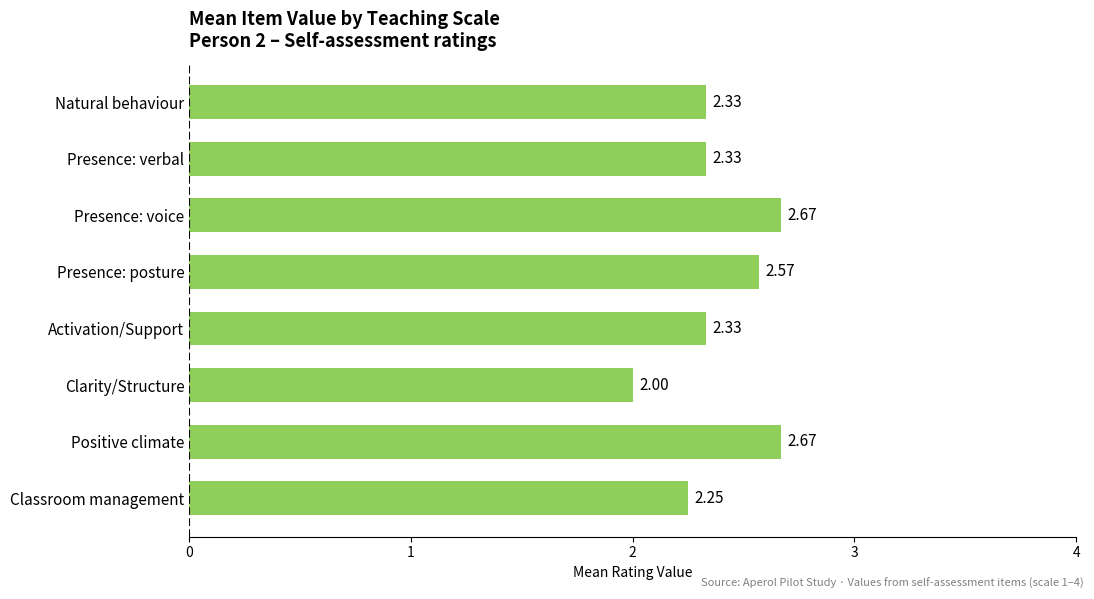

What is the difference between the maximum and second lowest values?

0.4